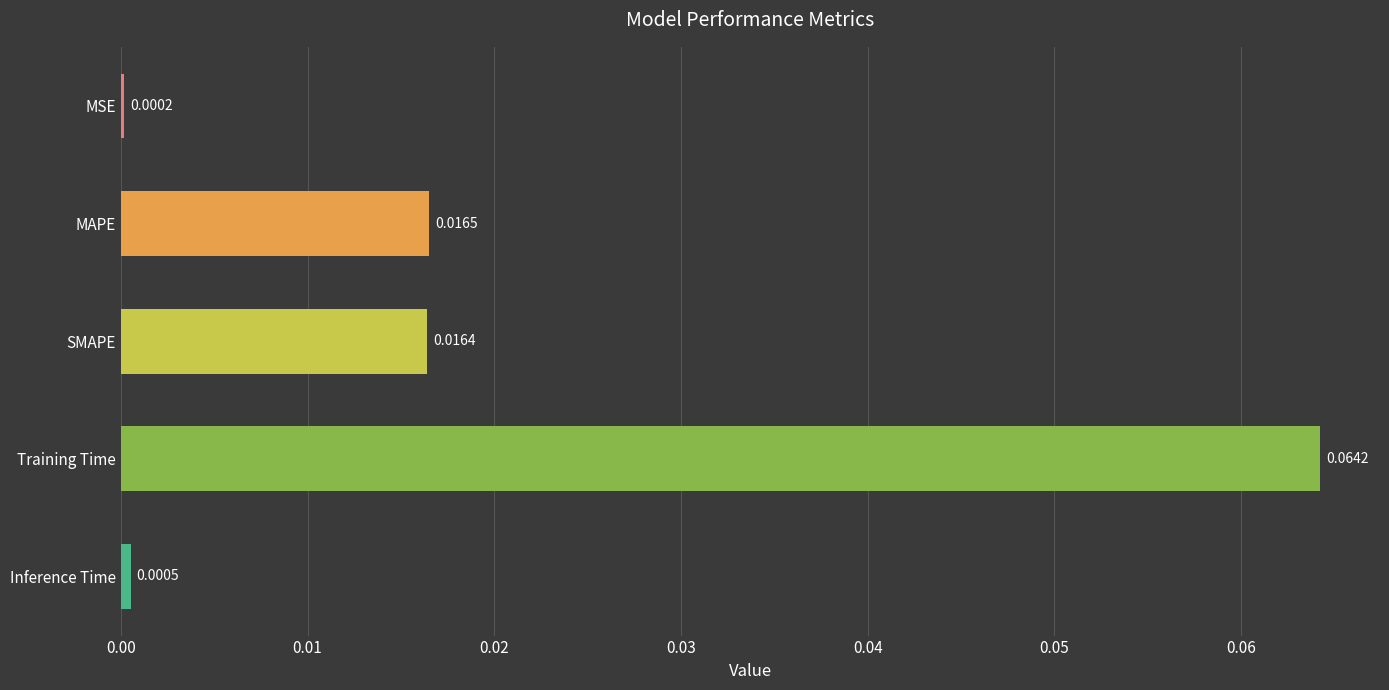

At which category does the chart reach its peak across all series?

Training Time